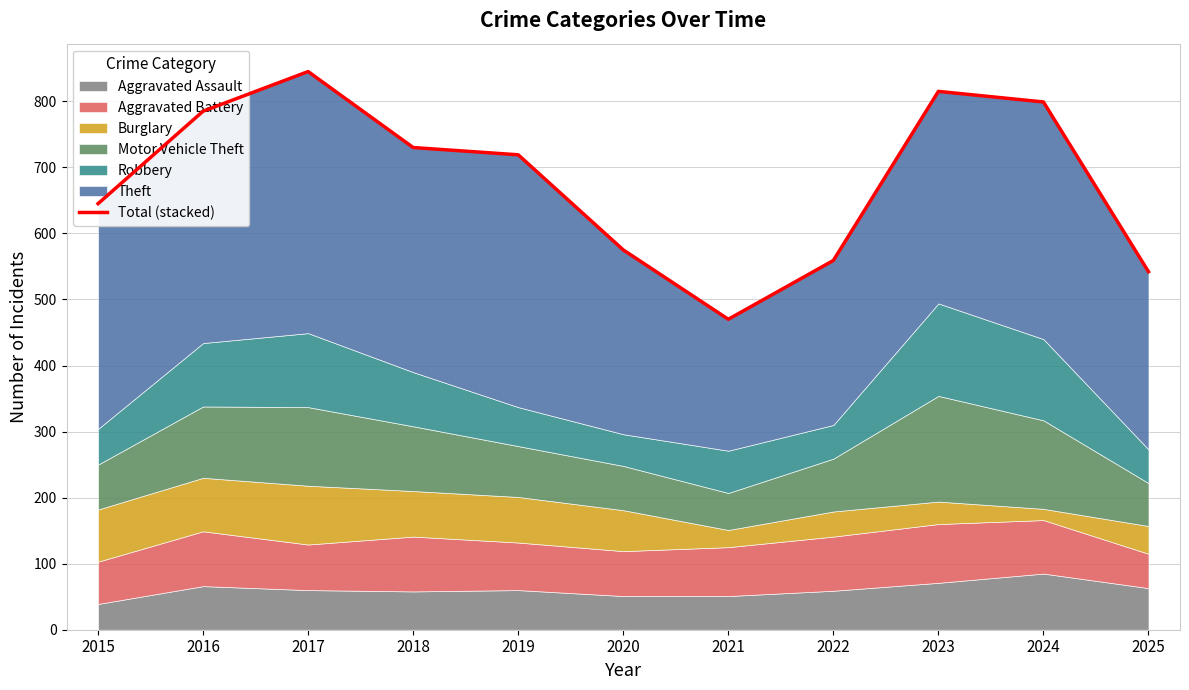

How many values are below 719?

5